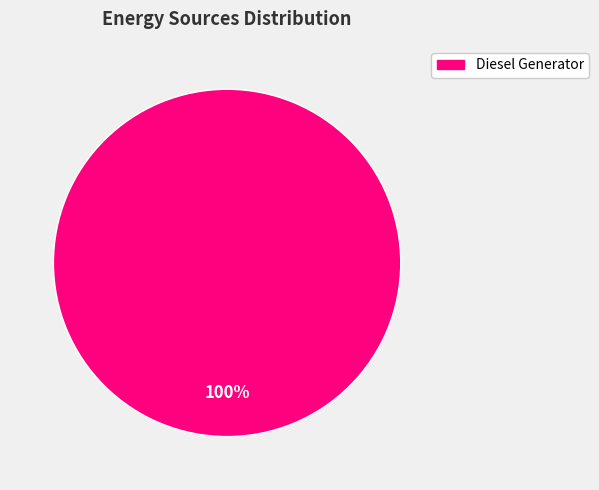

Is there any slice that represents more than half of the pie?

Yes